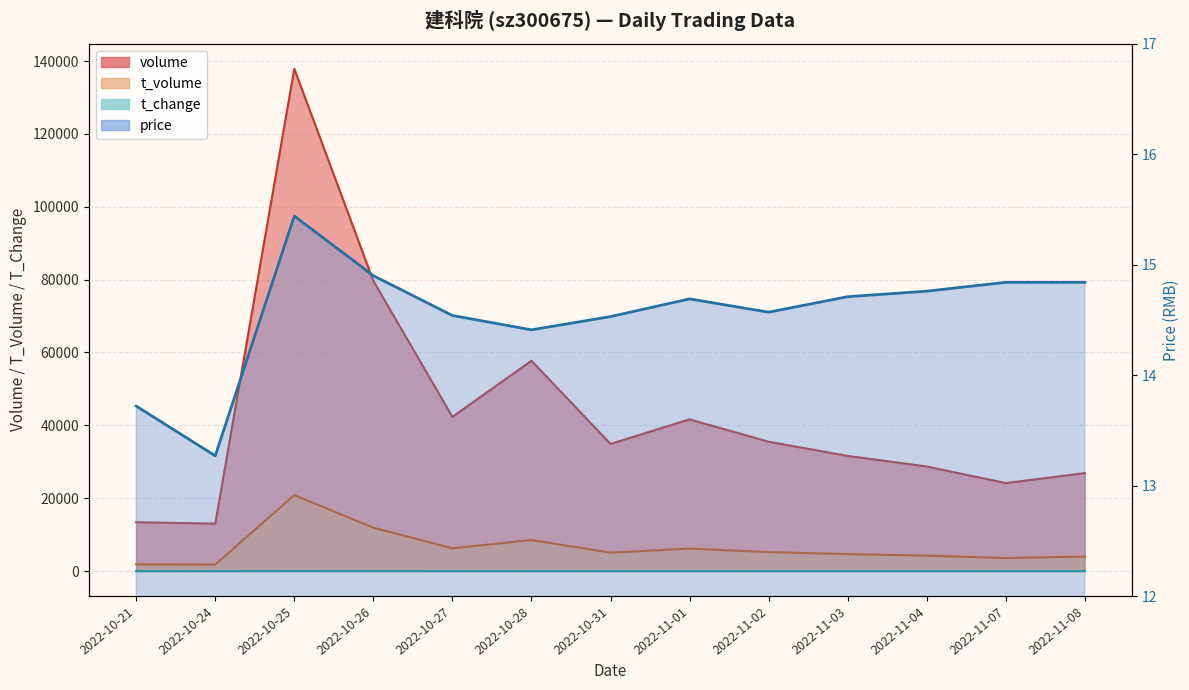

What is the label of the 7th point from the right?

2022-10-31